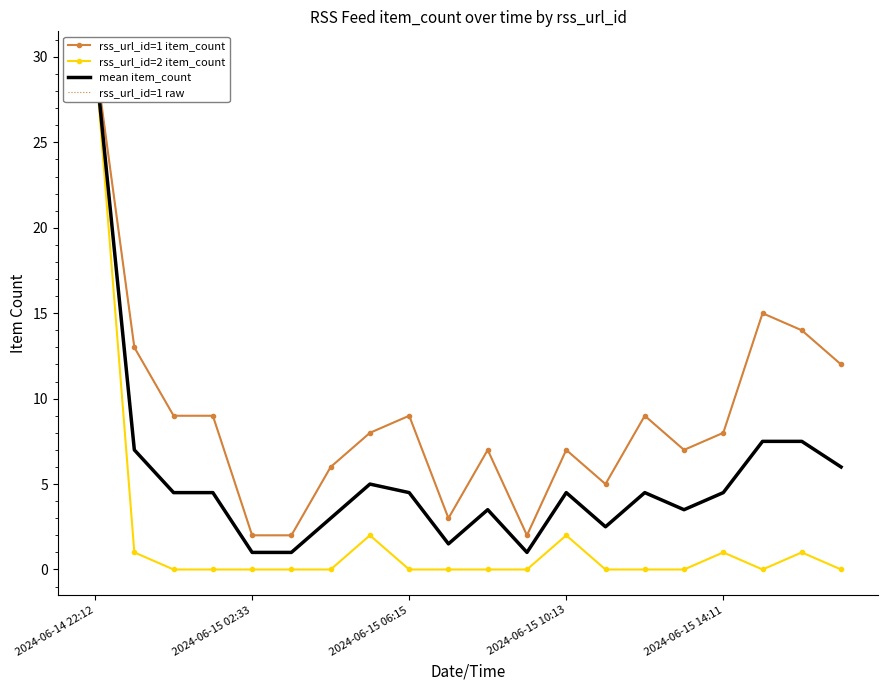

True or false: rss_url_id=1 item_count and rss_url_id=2 item_count cross at least once.

False